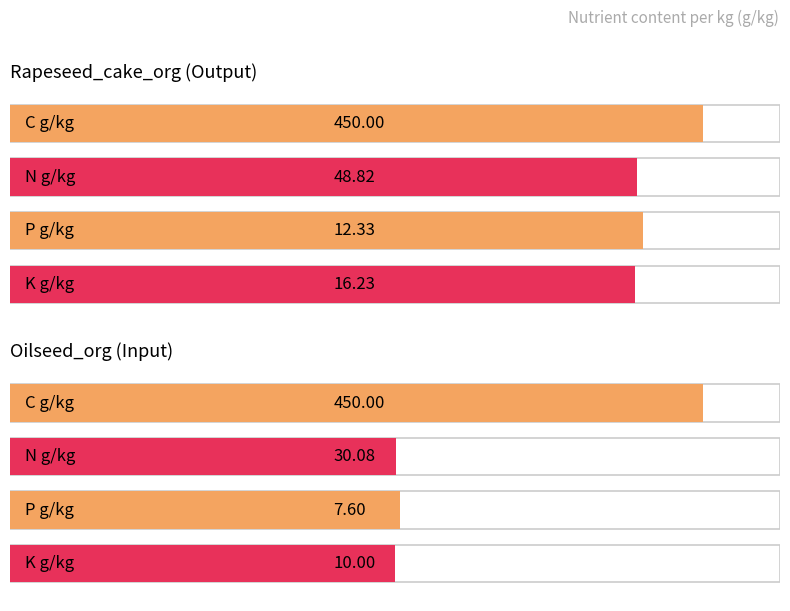

At which label is N g/kg closest to 39?

Oilseed_org